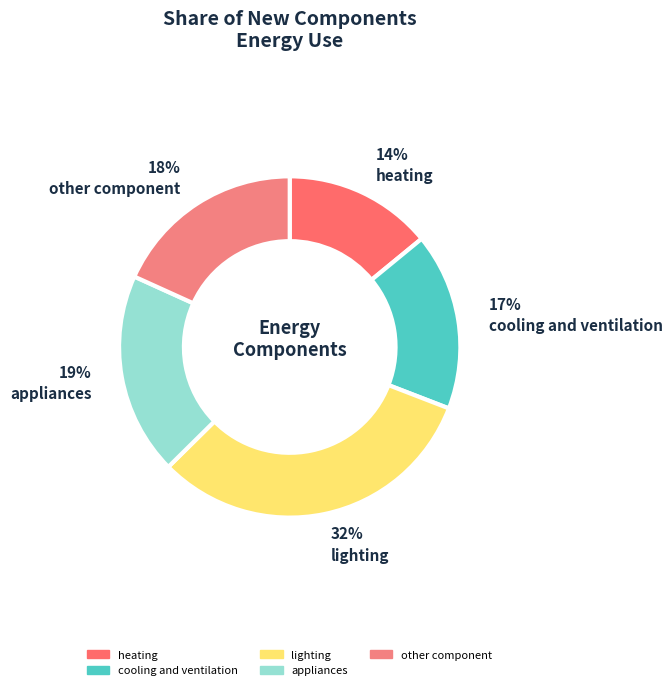

Which slice is the smallest?

heating